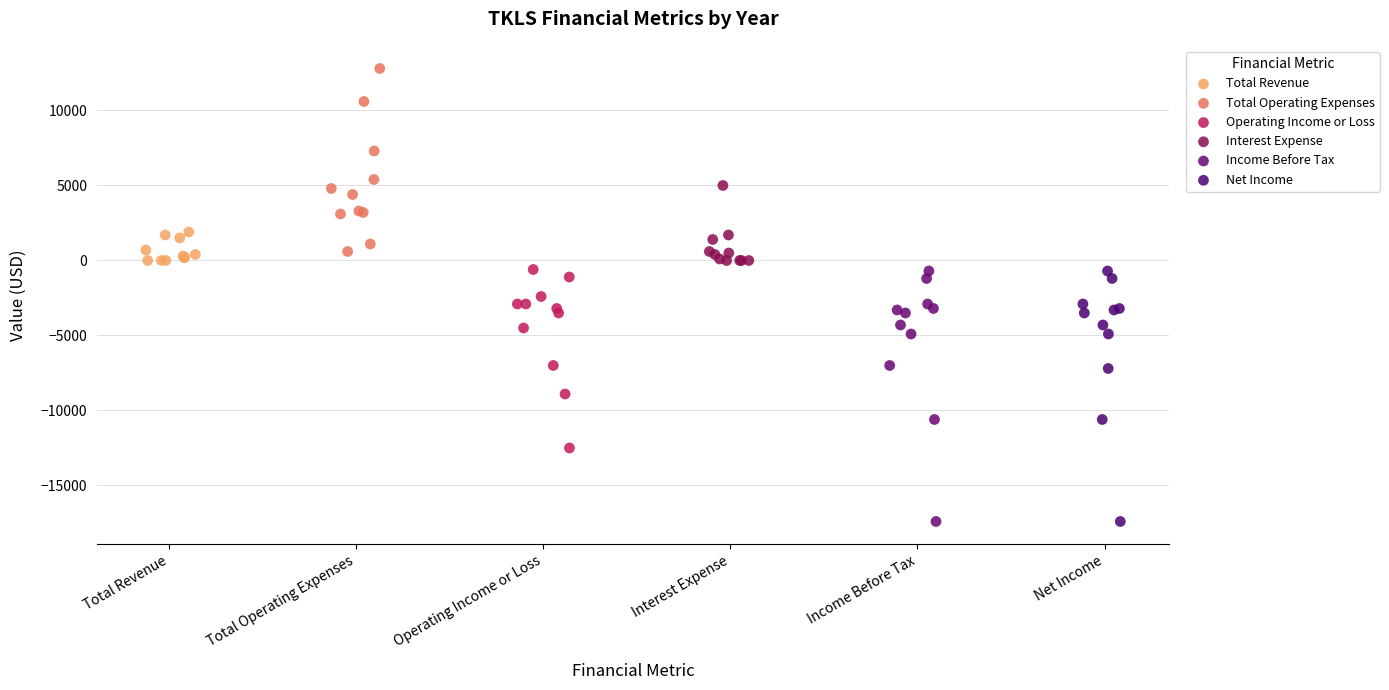

What are all the series names shown in the legend?

Total Revenue, Total Operating Expenses, Operating Income or Loss, Interest Expense, Income Before Tax, Net Income